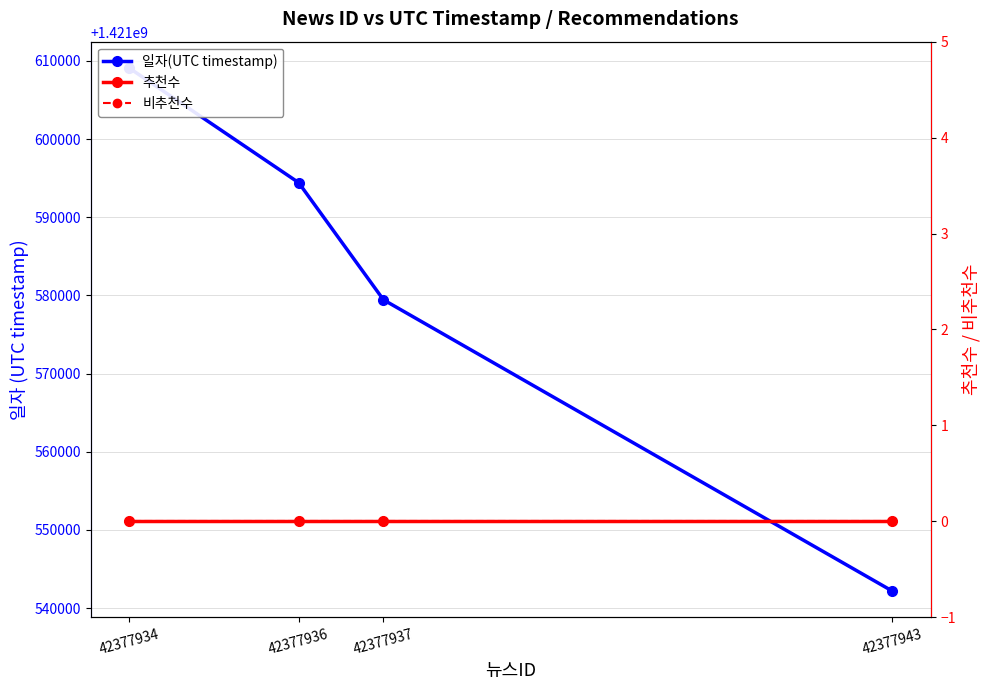

True or false: 비추천수 and 일자(UTC timestamp) intersect in this chart.

False